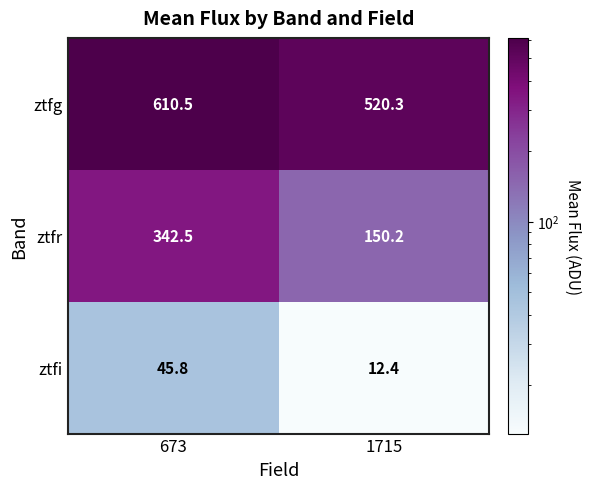

Reading left to right, what are all the values shown in this chart?

ztfg: 673=610.5	1715=520.3
ztfr: 673=342.5	1715=150.2
ztfi: 673=45.8	1715=12.4